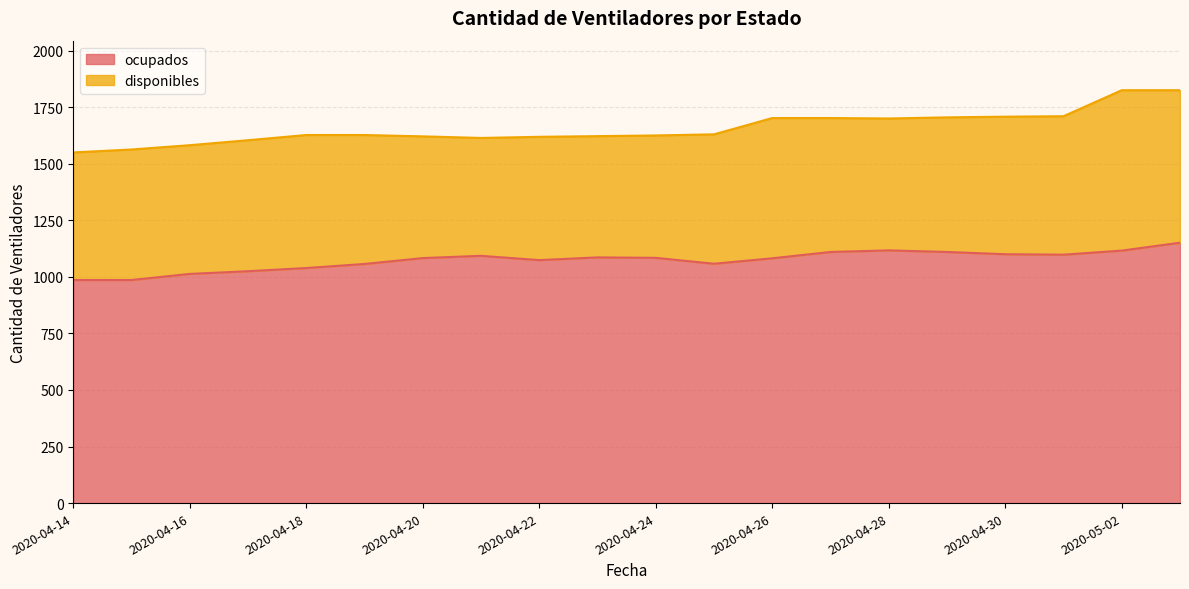

What is the sum of the values at 2020-04-29 and 2020-04-30?

2210